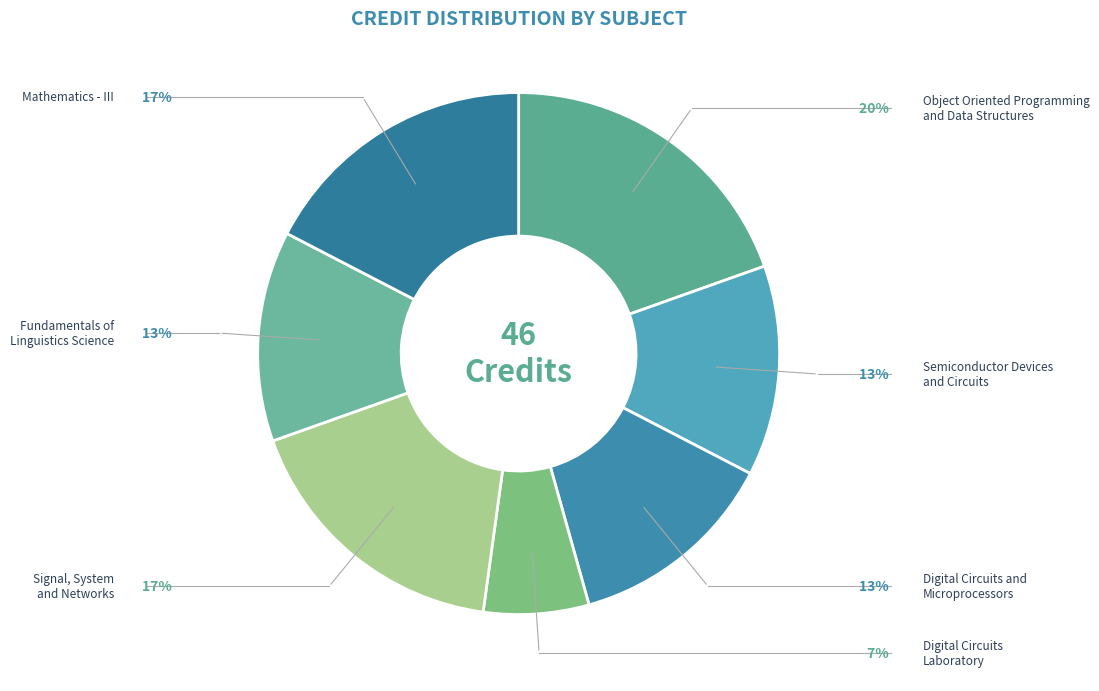

Which category has the biggest portion of the pie?

Object Oriented Programming
and Data Structures